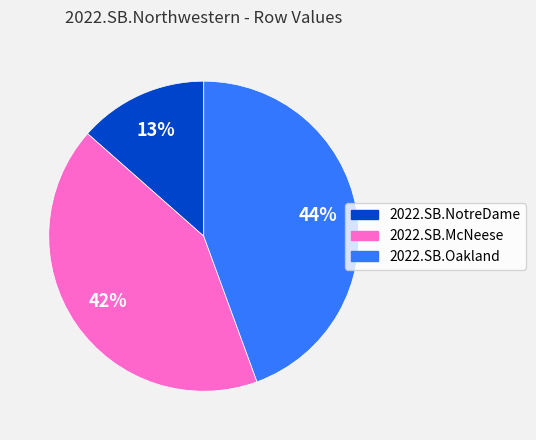

Count the number of slices in the pie.

3